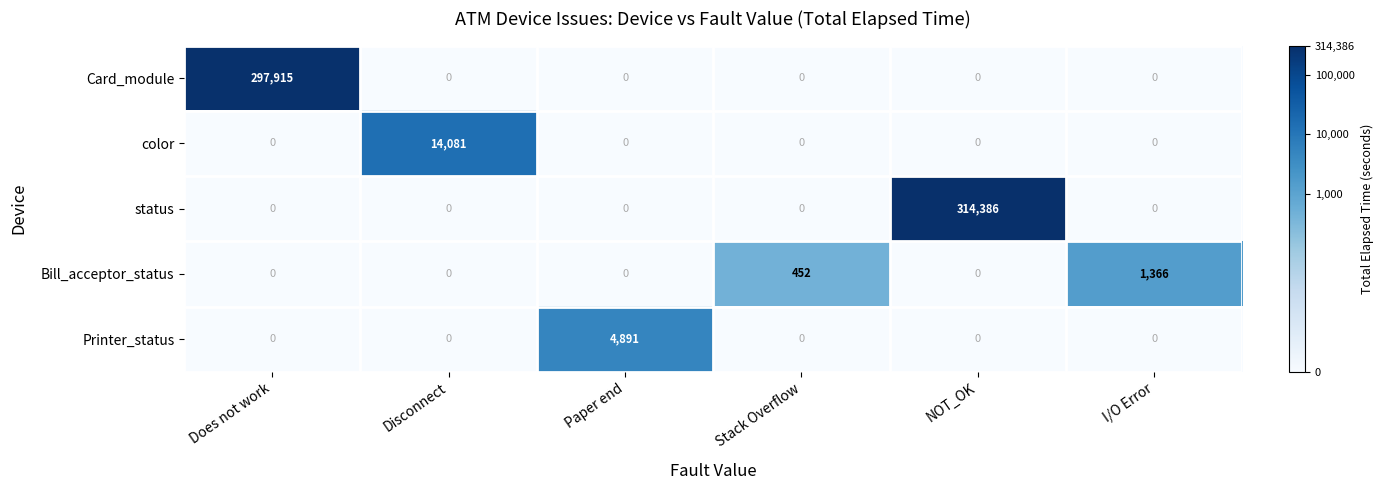

Reading right to left, transcribe all the data shown in this chart.

Card_module: 0	0	0	0	0	297915
color: 0	0	0	0	14081	0
status: 0	314386	0	0	0	0
Bill_acceptor_status: 1366	0	452	0	0	0
Printer_status: 0	0	0	4891	0	0